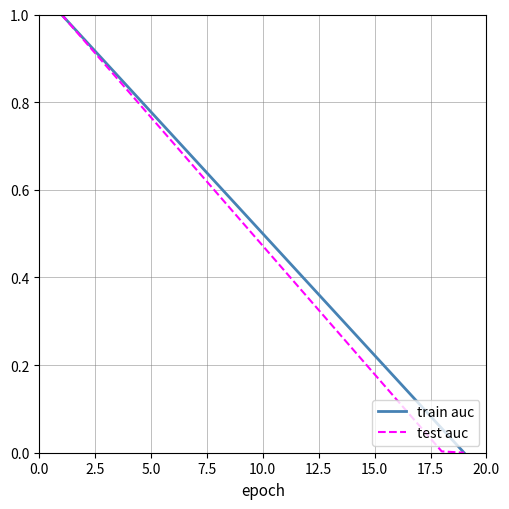

What is the highest value of the test auc series?

1.0